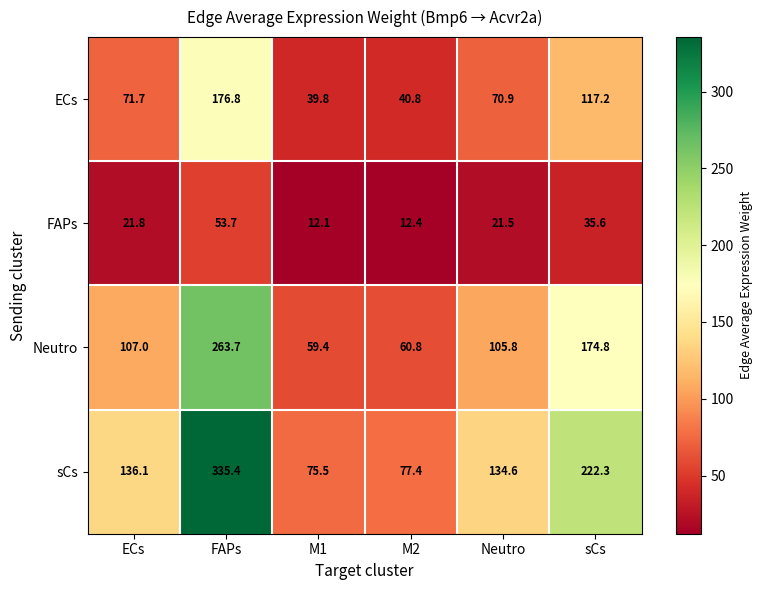

What is the total value across all series at sCs?

549.9